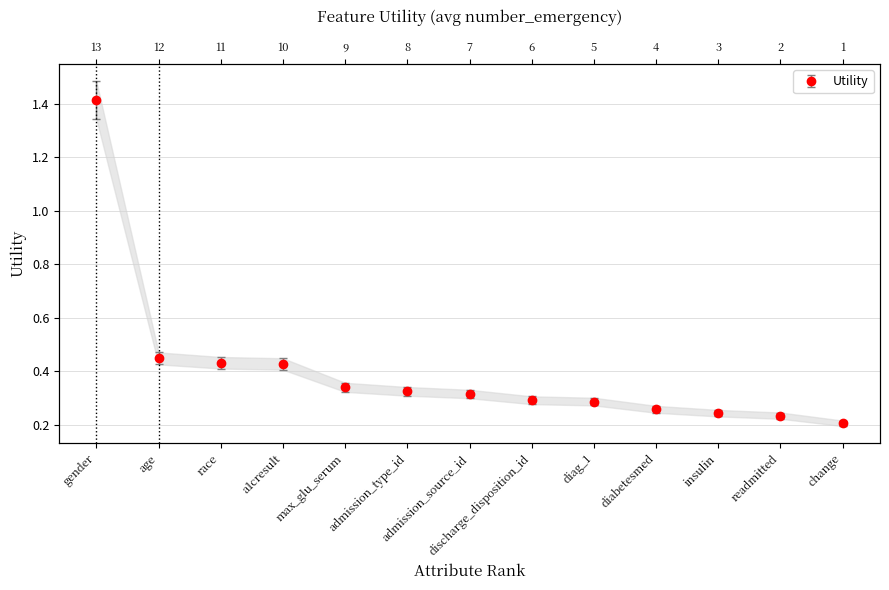

What is the sum of the values at gender and a1cresult?

1.8